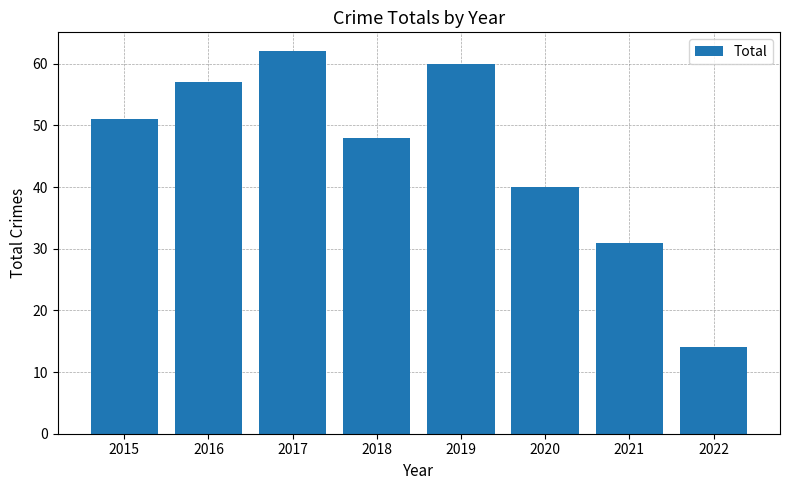

Reading left to right, transcribe all the data shown in this chart.

2015=51	2016=57	2017=62	2018=48	2019=60	2020=40	2021=31	2022=14